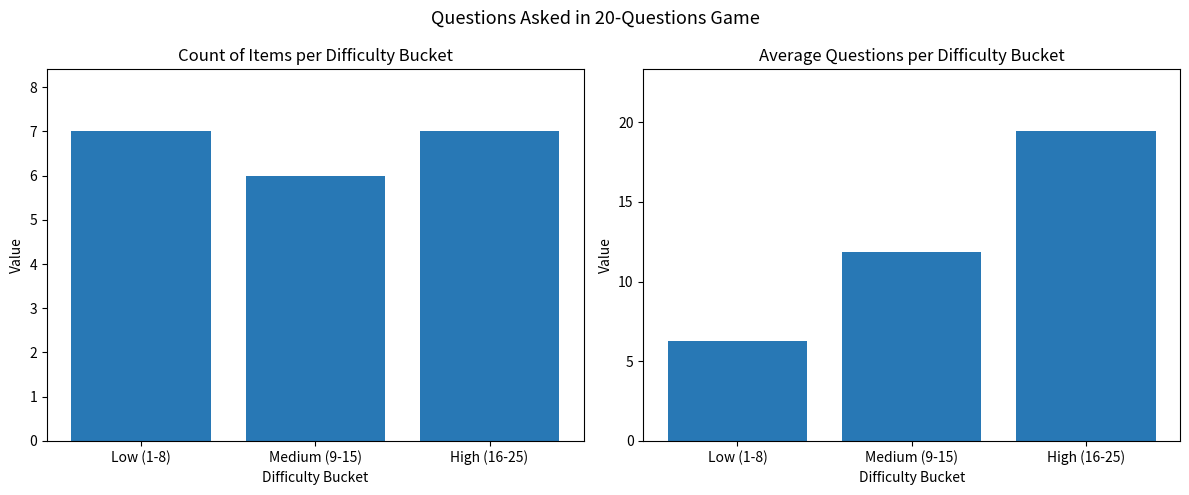

Reading left to right, transcribe all the data shown in this chart.

Count of Items: 7.0	6.0	7.0
Avg Questions: 6.3	11.8	19.4